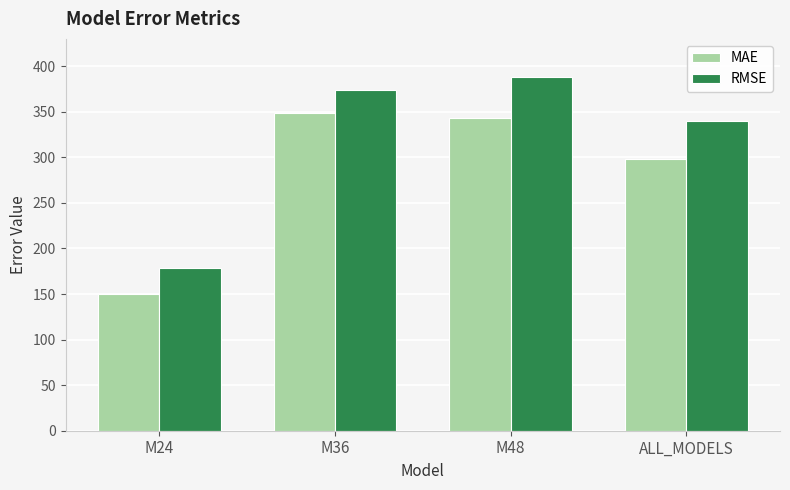

How many distinct data groups are displayed?

2